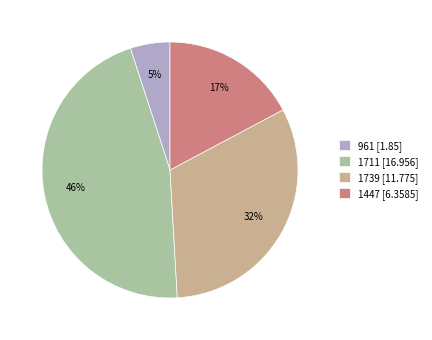

Does any single category account for the majority?

No